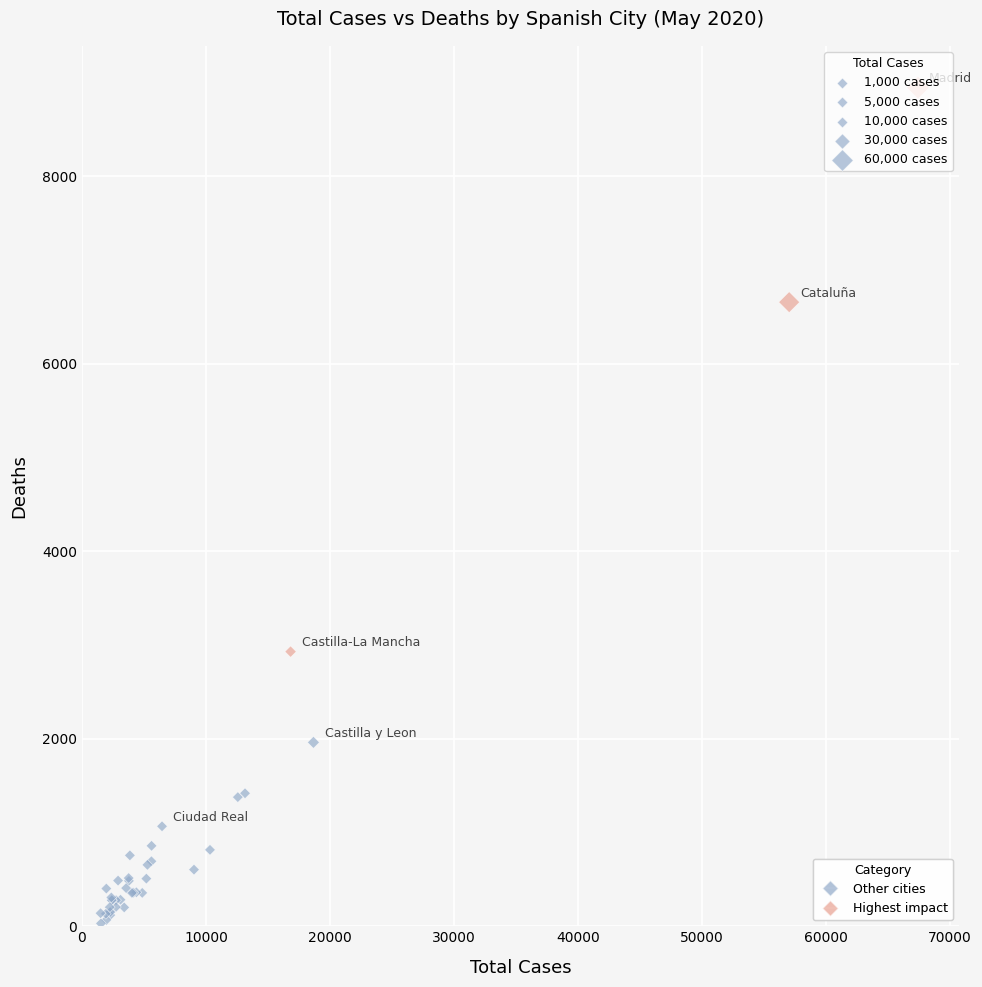

What Y value in the scatter plot is closest to 4487?

2929